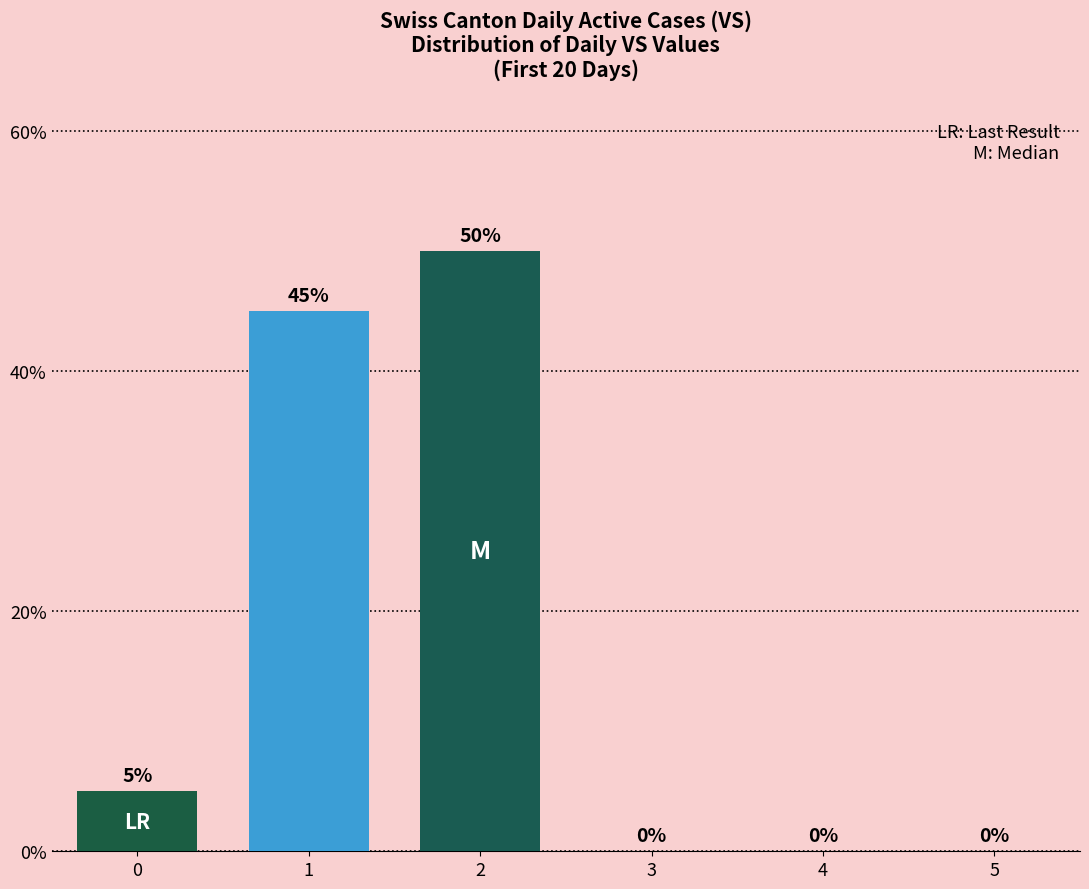

Count the number of data series in this chart.

1